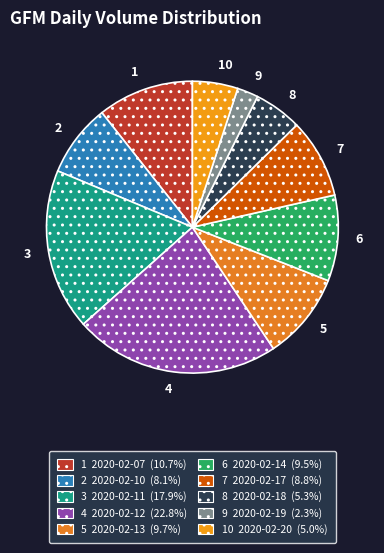

Does 1 account for over 50% of the chart?

No